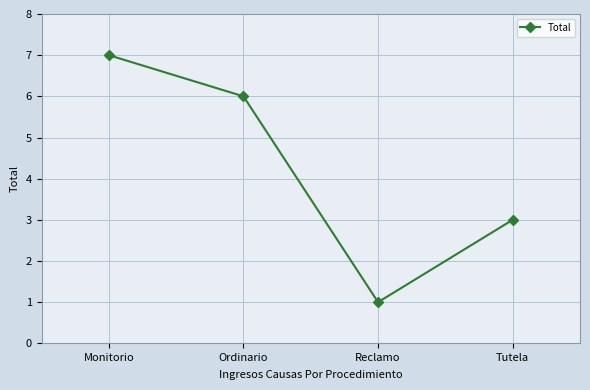

Reading right to left, extract all data points from this chart.

3	1	6	7